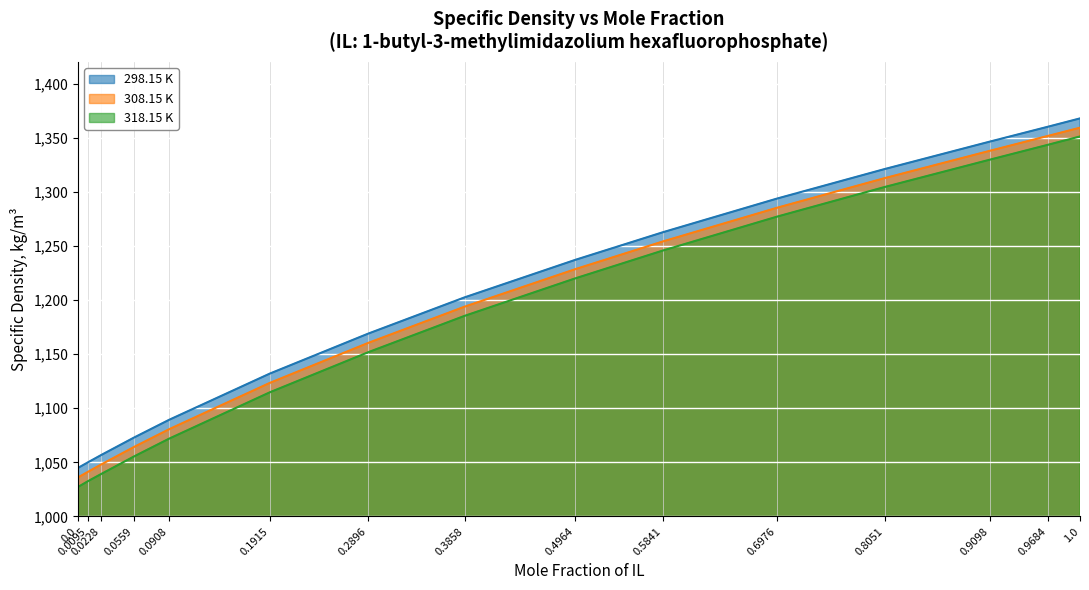

The 298.15 K series shows 1982.1 at 0.2896. True or false?

False